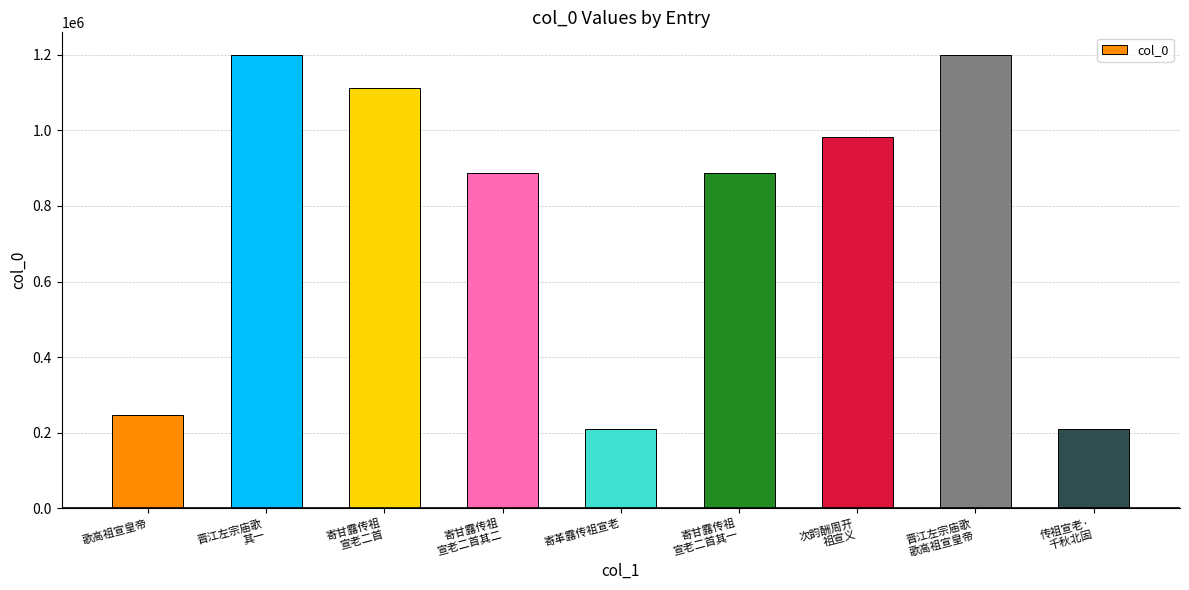

True or false: the data shows 247852 at 歌高祖宣皇帝.

True